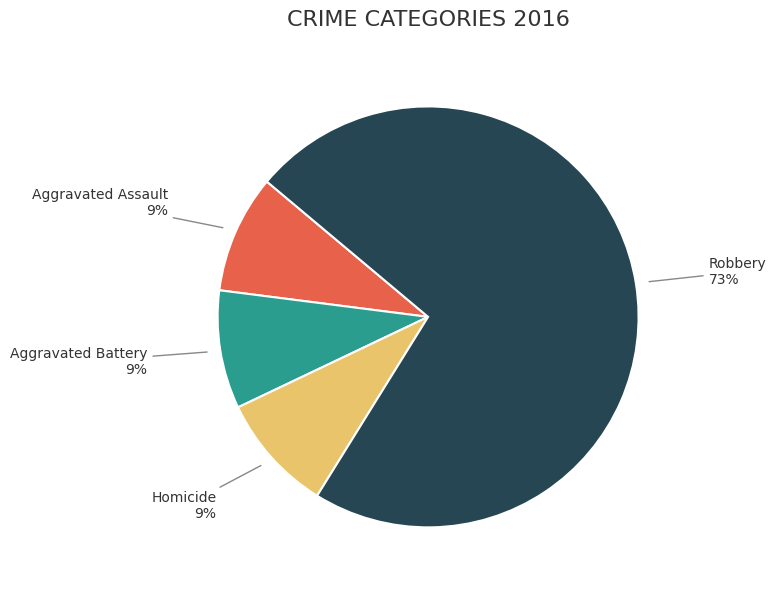

Does any single category account for the majority?

Yes